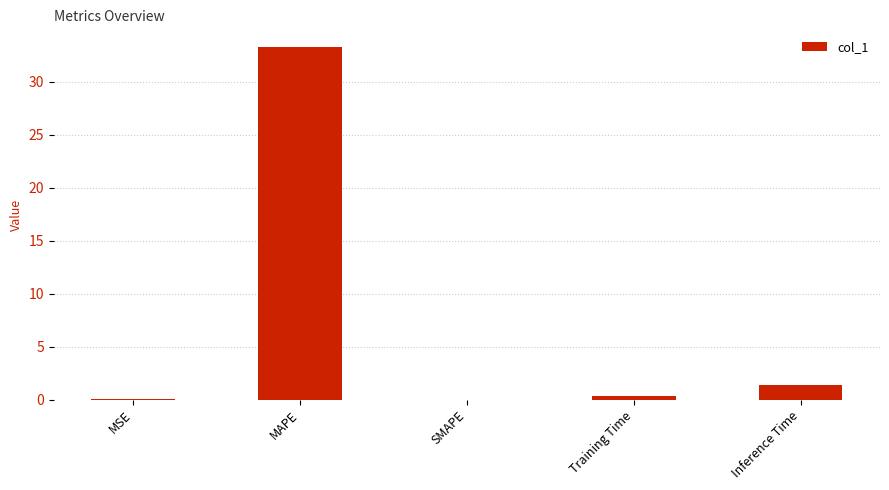

At which label is the value closest to 16?

Inference Time